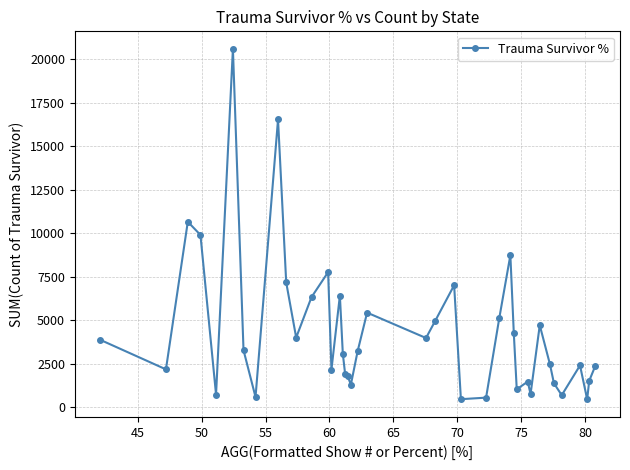

True or false: the data has more than 1 interior local peaks.

True